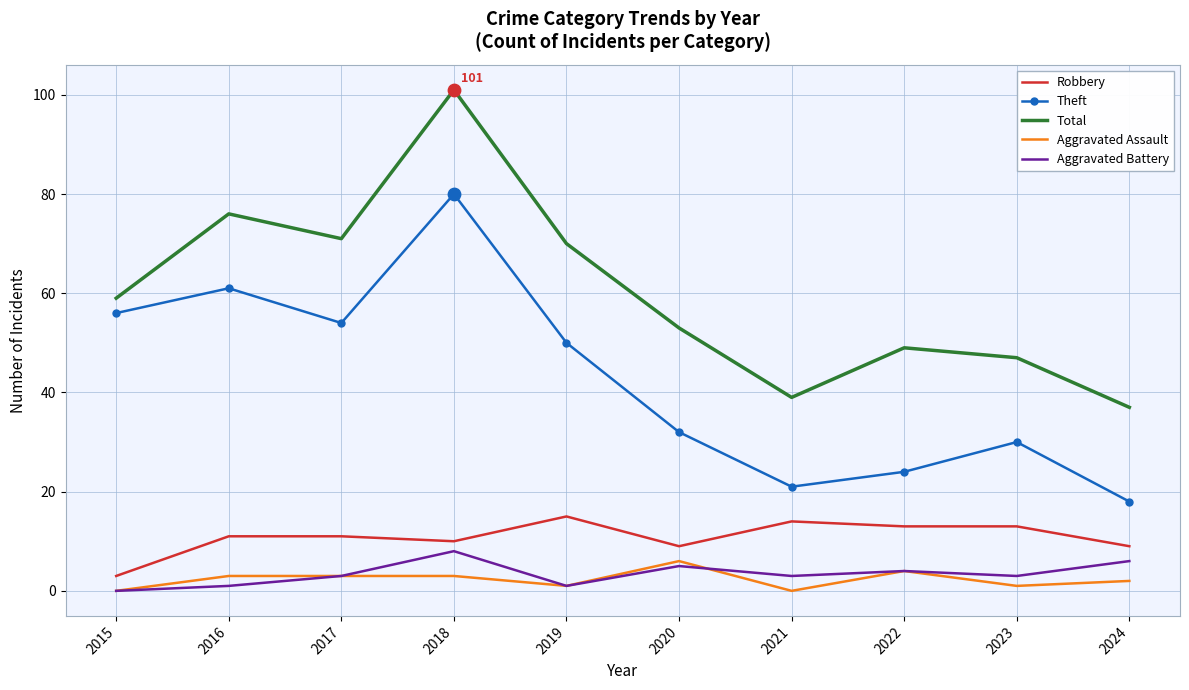

Which series has the largest total across all categories?

Total